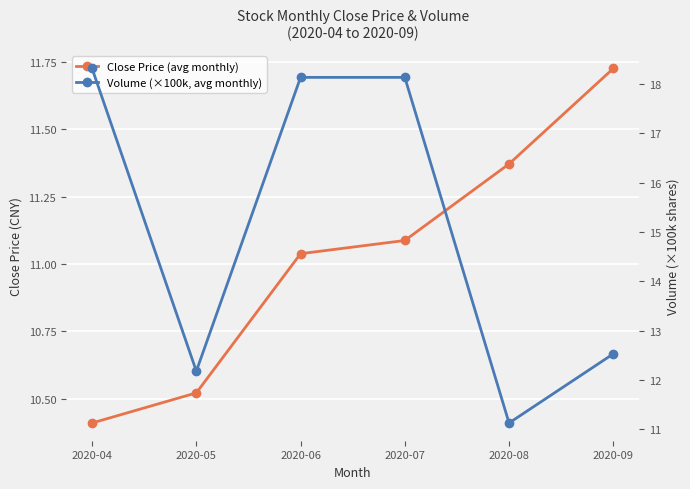

True or false: Volume (×100k, avg monthly) has a value of 4.7 at 2020-08.

False